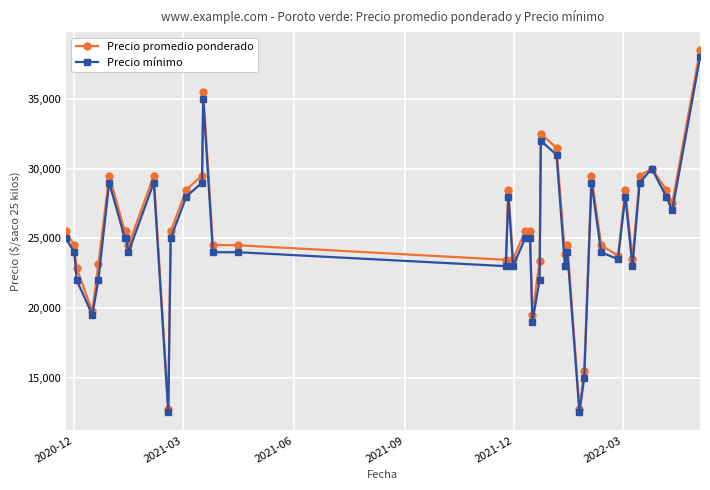

Which series has the widest spread of values?

Precio promedio ponderado